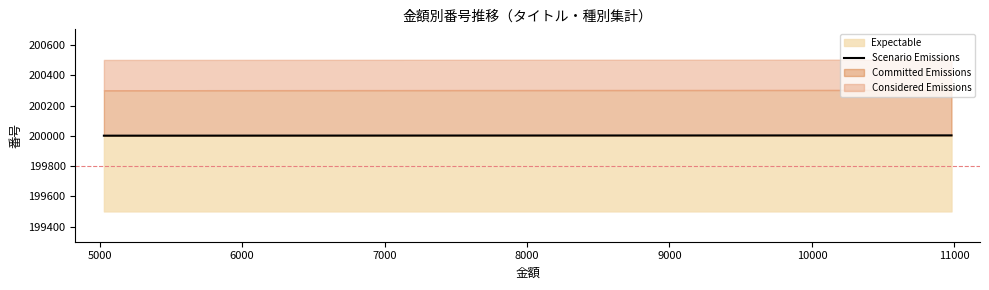

What is the minimum value for Expectable?

200001